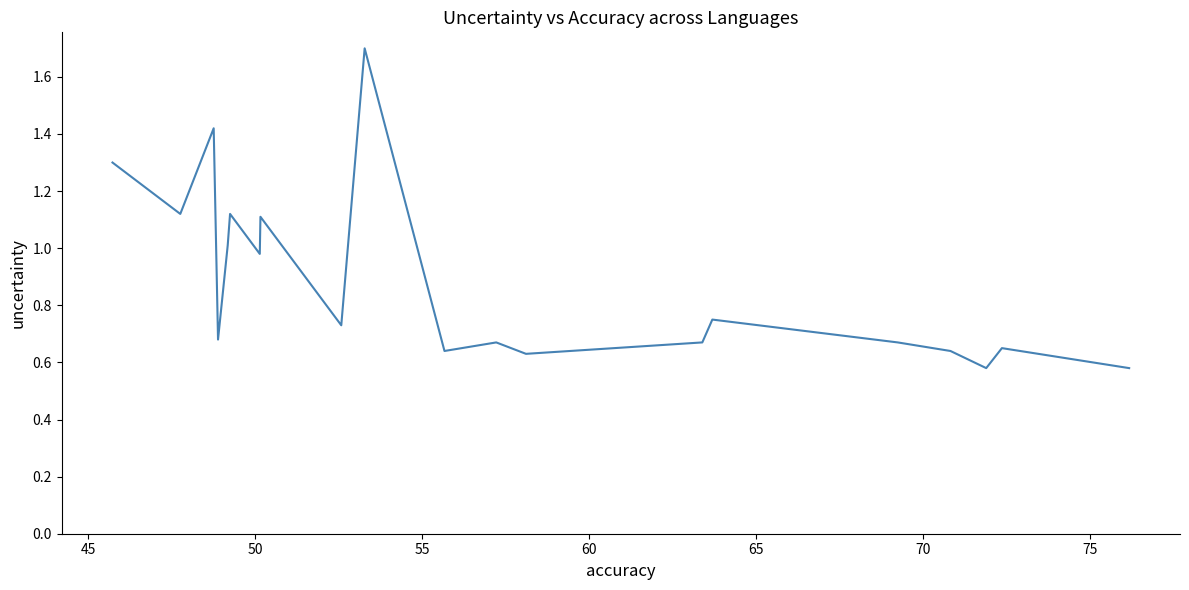

What is the approximate value at 55?

0.6